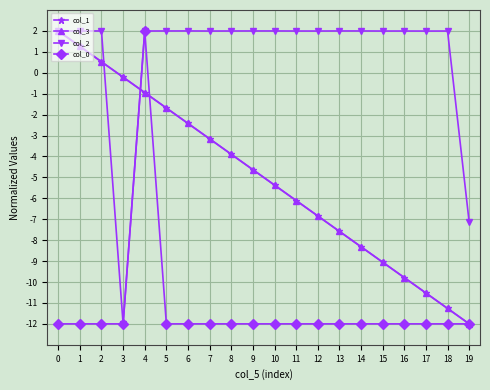

How many data points in col_2 are above 1?

18